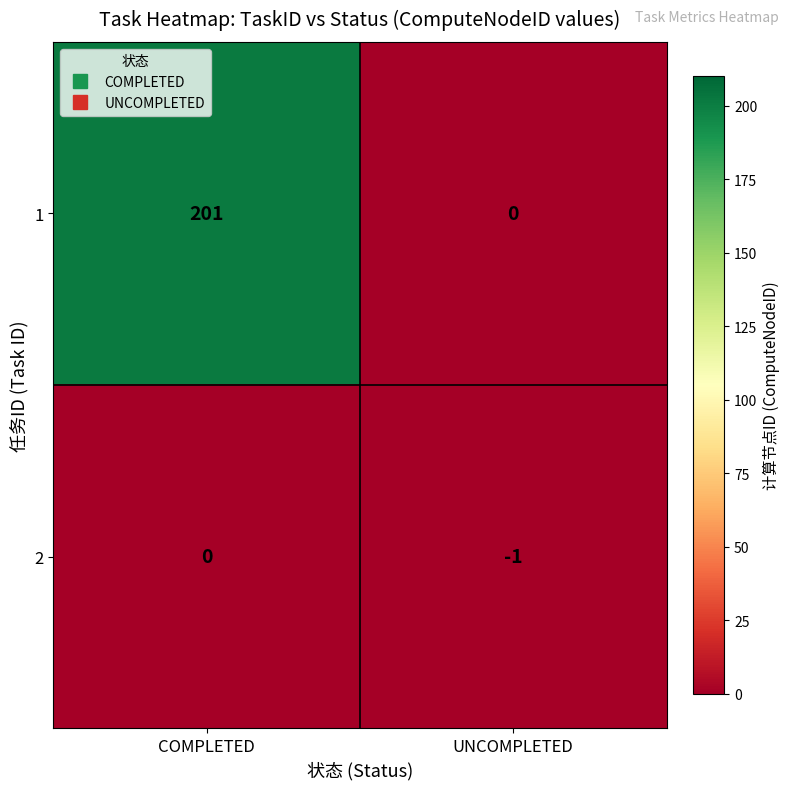

What is the greatest value displayed?

201